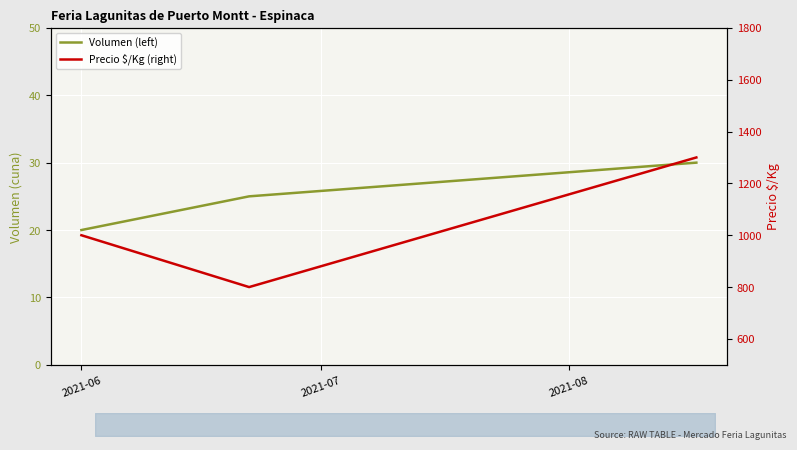

What is the difference between the Precio $/Kg (right) values at 2021-08 and 2021-06?

300